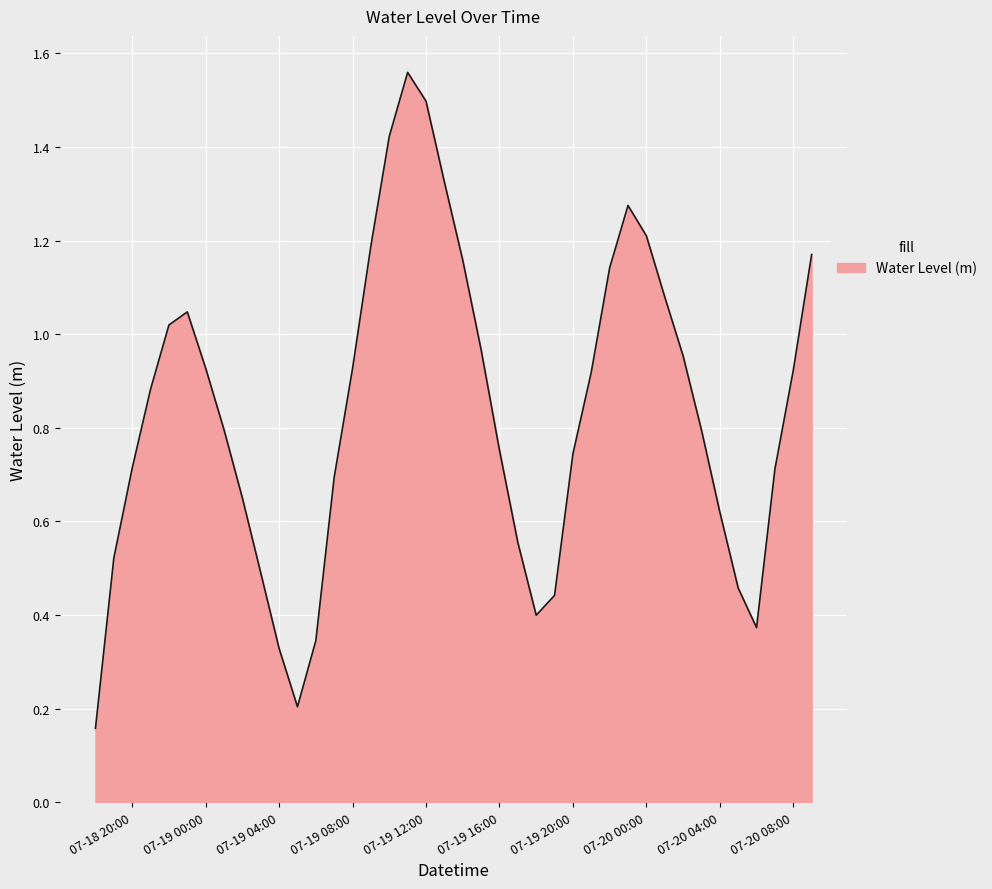

True or false: there are more than 0 points higher than both neighbors.

True